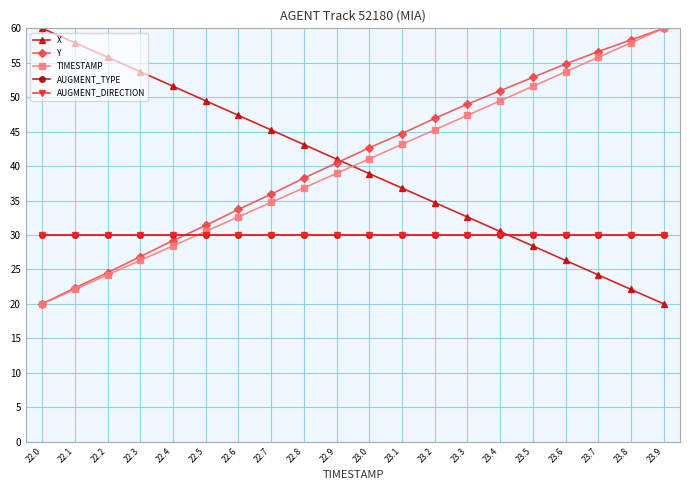

Does the chart display data point markers on the line(s)?

Yes